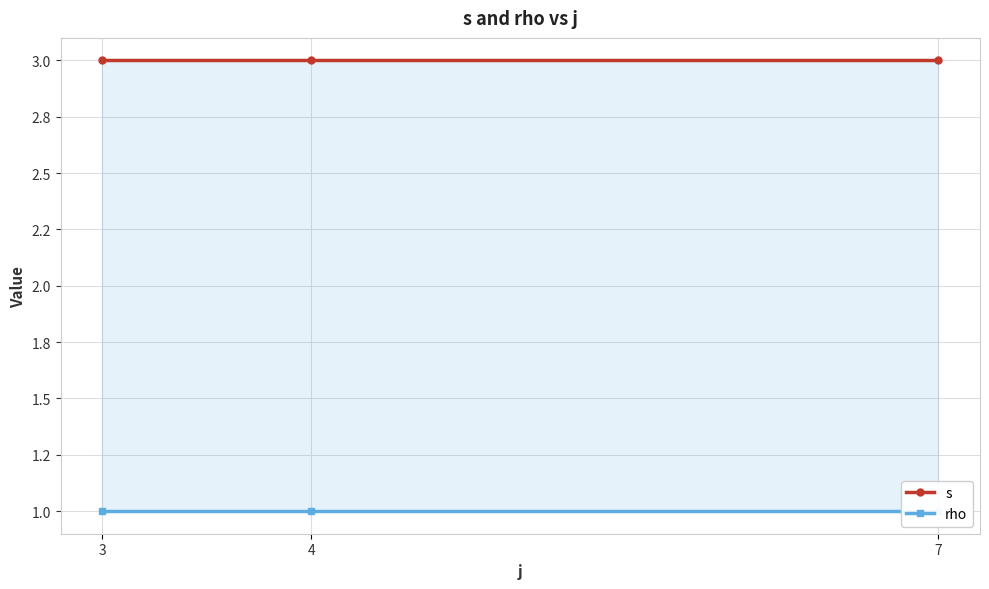

At which label is s closest to 3?

3